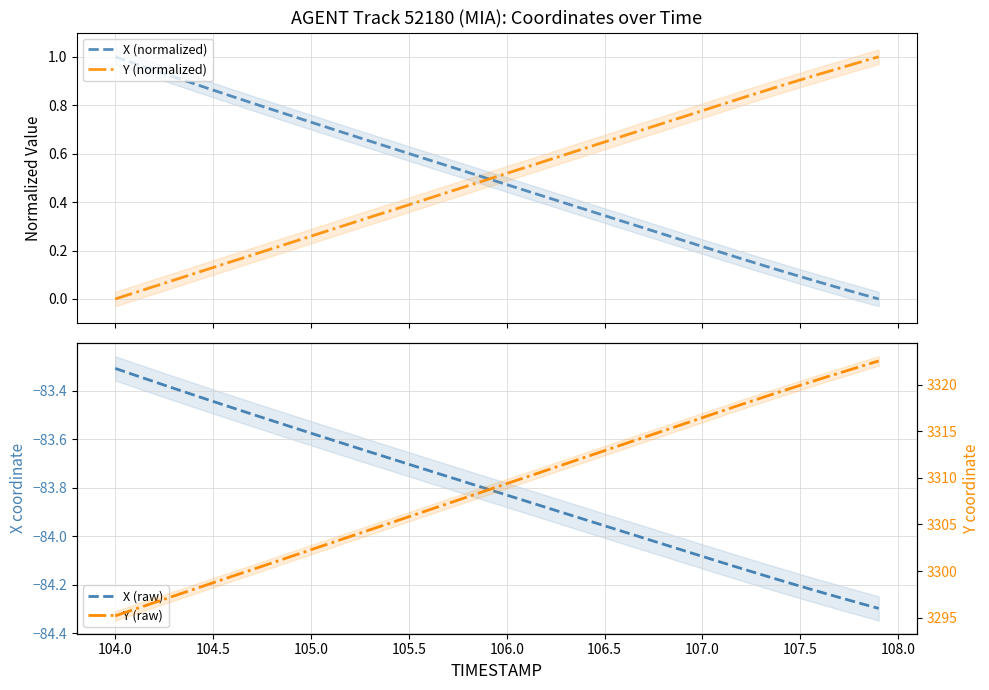

How many intersections are there between Y (normalized) and X (normalized)?

1